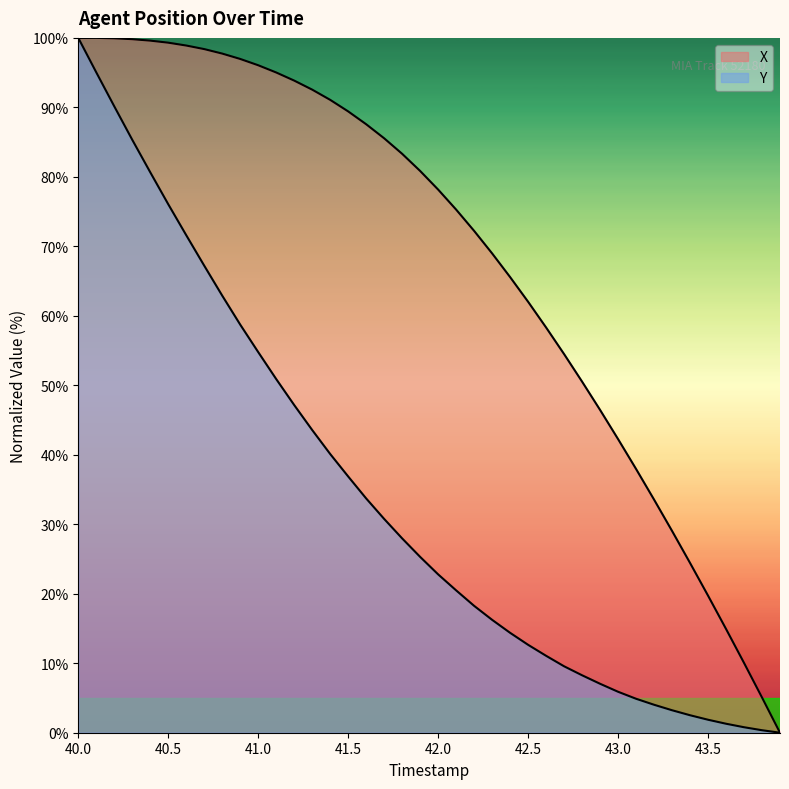

What is the sum of all Y values?

1344.5